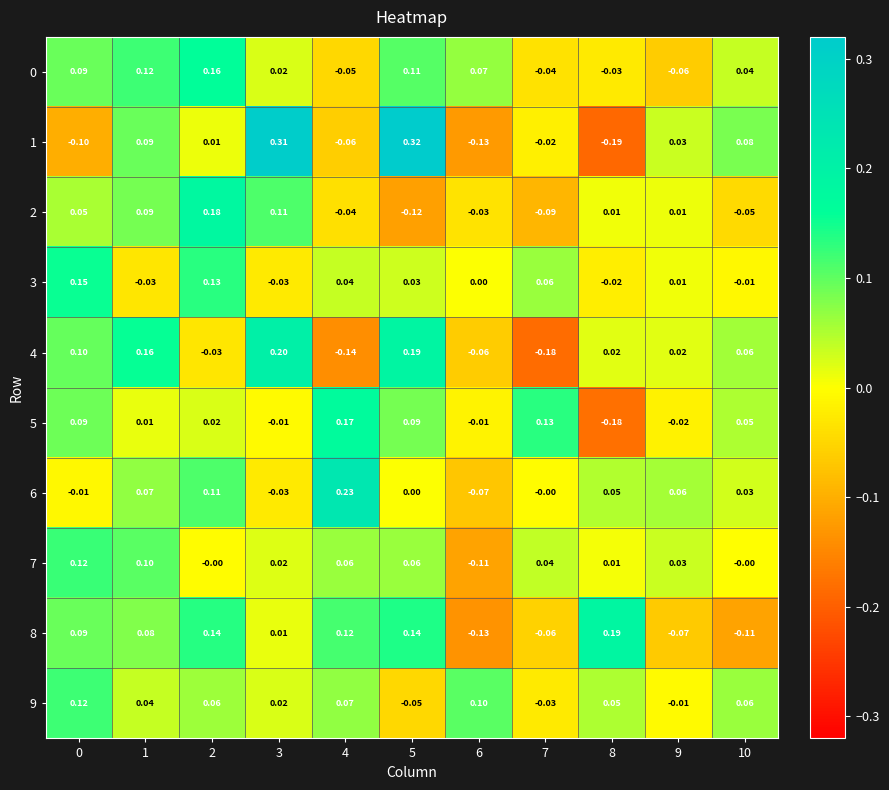

How many values in the 5 series exceed 0?

7